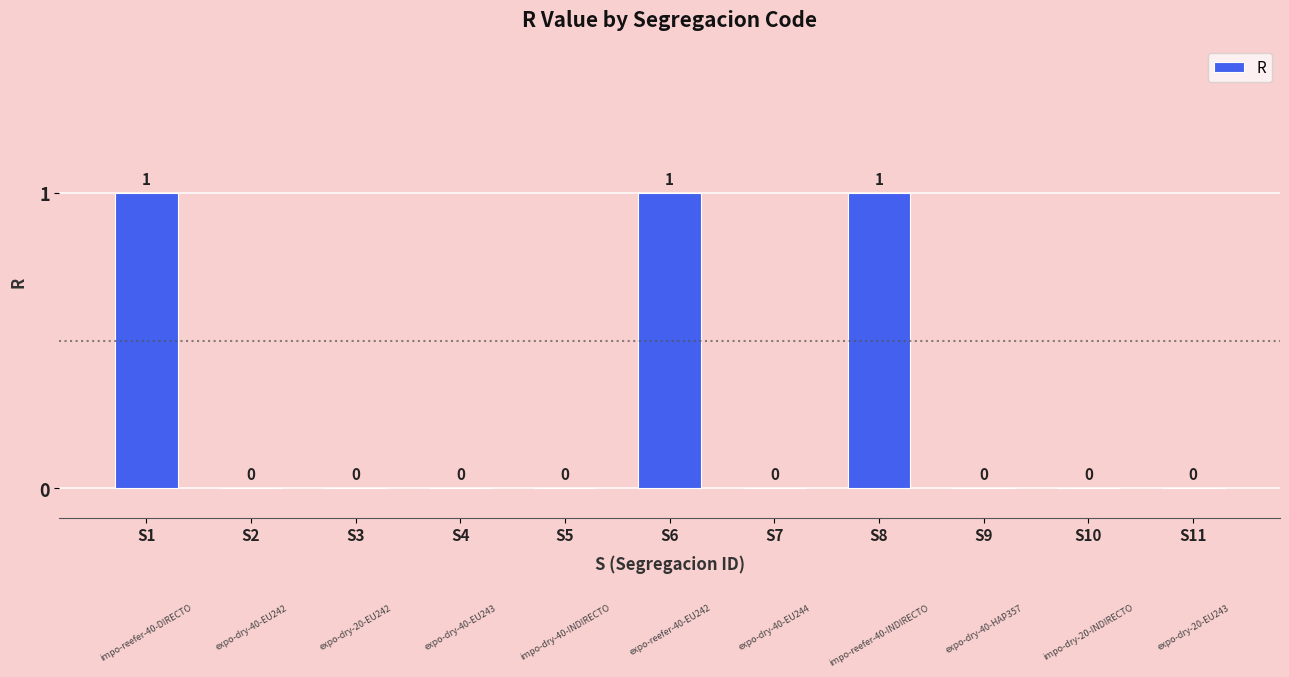

What is the sum of all values?

3